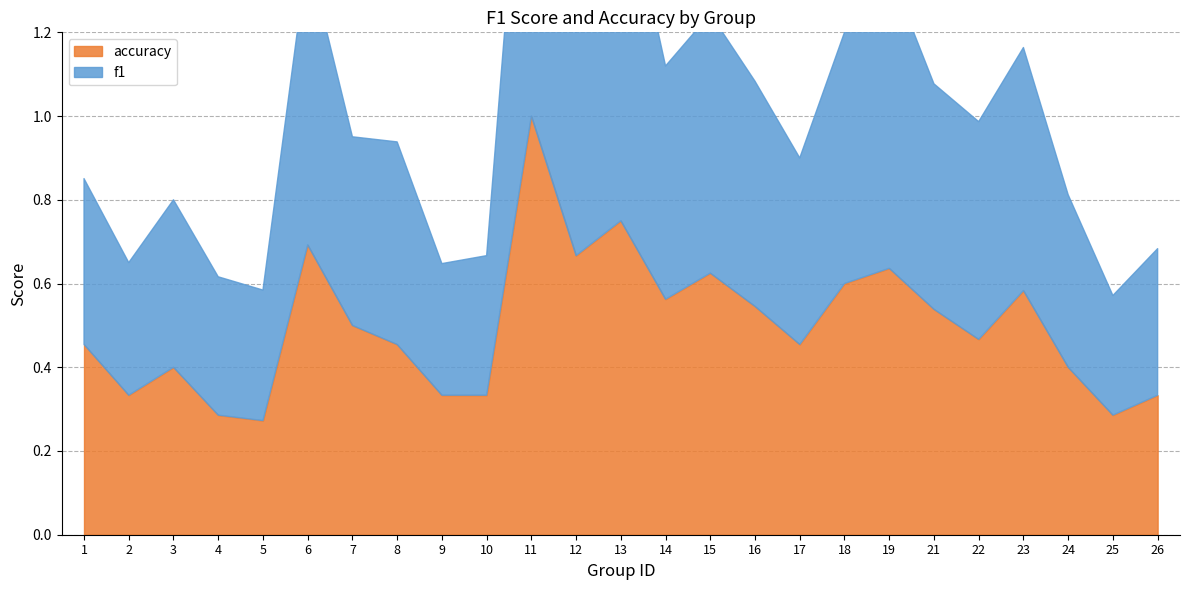

Is the value of f1 at 9 greater than the value of accuracy at 4?

Yes